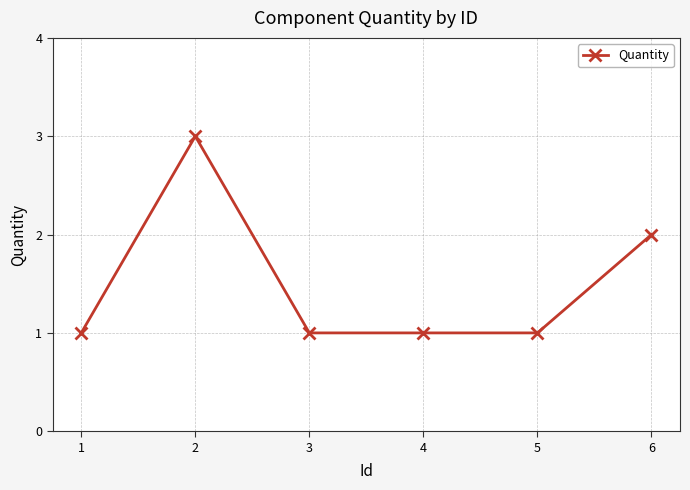

Does the chart display data point markers on the line(s)?

Yes